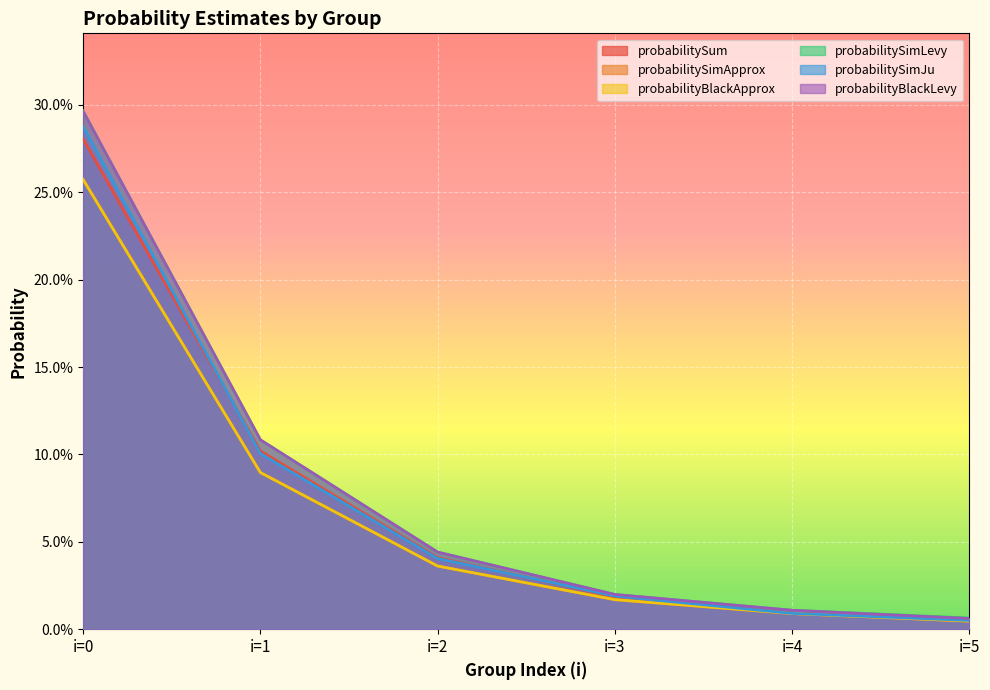

Reading left to right, what are all the values shown in this chart?

probabilitySum: i=0=0.3	i=1=0.1	i=2=0.0	i=3=0.0	i=4=0.0	i=5=0.0
probabilitySimApprox: i=0=0.3	i=1=0.1	i=2=0.0	i=3=0.0	i=4=0.0	i=5=0.0
probabilityBlackApprox: i=0=0.3	i=1=0.1	i=2=0.0	i=3=0.0	i=4=0.0	i=5=0.0
probabilitySimLevy: i=0=0.3	i=1=0.1	i=2=0.0	i=3=0.0	i=4=0.0	i=5=0.0
probabilitySimJu: i=0=0.3	i=1=0.1	i=2=0.0	i=3=0.0	i=4=0.0	i=5=0.0
probabilityBlackLevy: i=0=0.3	i=1=0.1	i=2=0.0	i=3=0.0	i=4=0.0	i=5=0.0